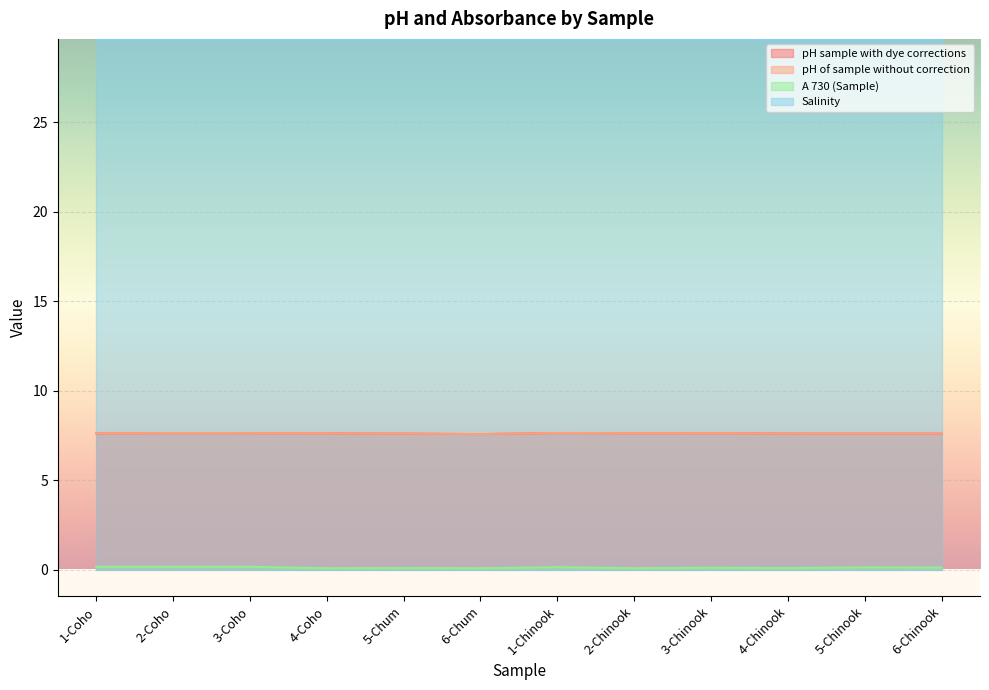

How many lines are shown in the chart?

4